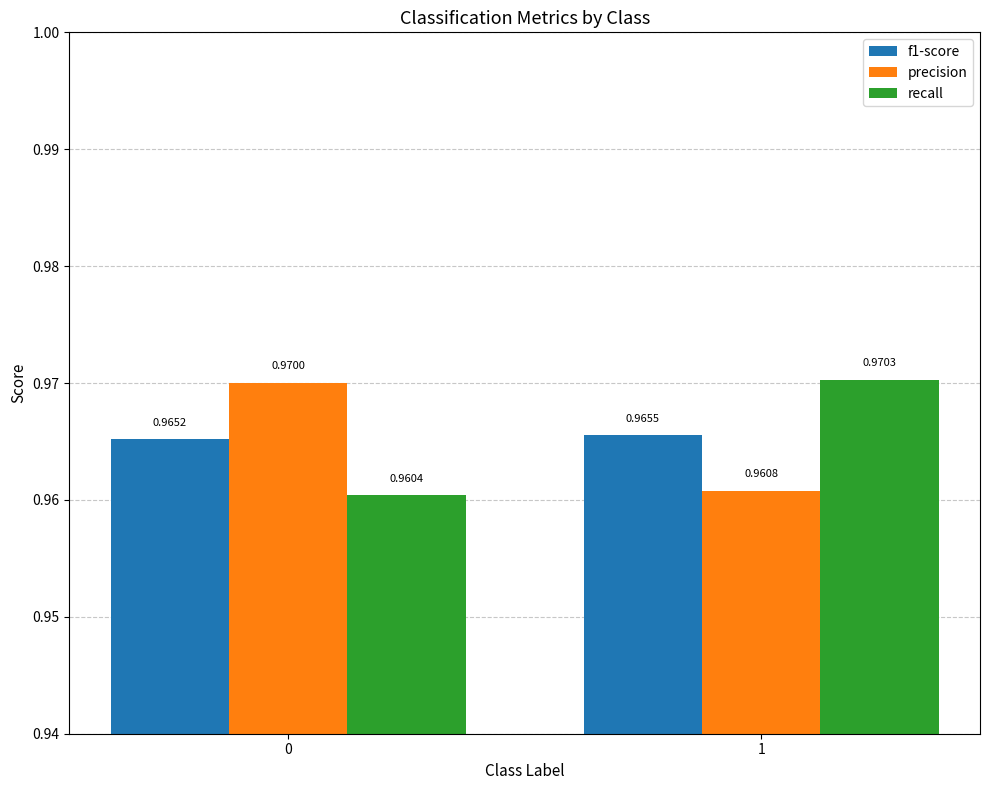

Which series has the largest range (max minus min)?

recall